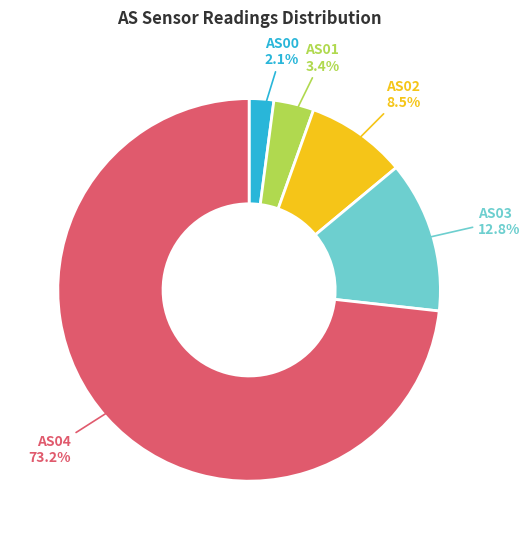

Does any single category account for the majority?

Yes